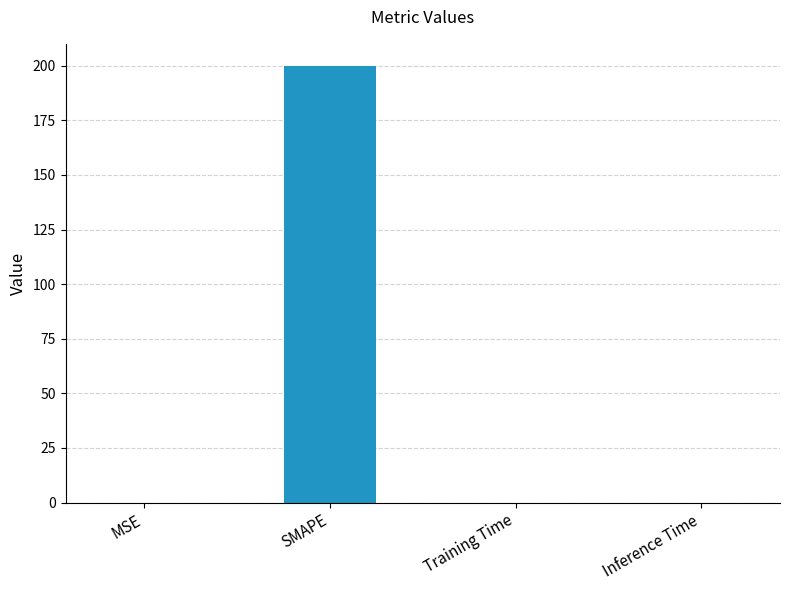

True or false: the data shows 0.0 at Inference Time.

True